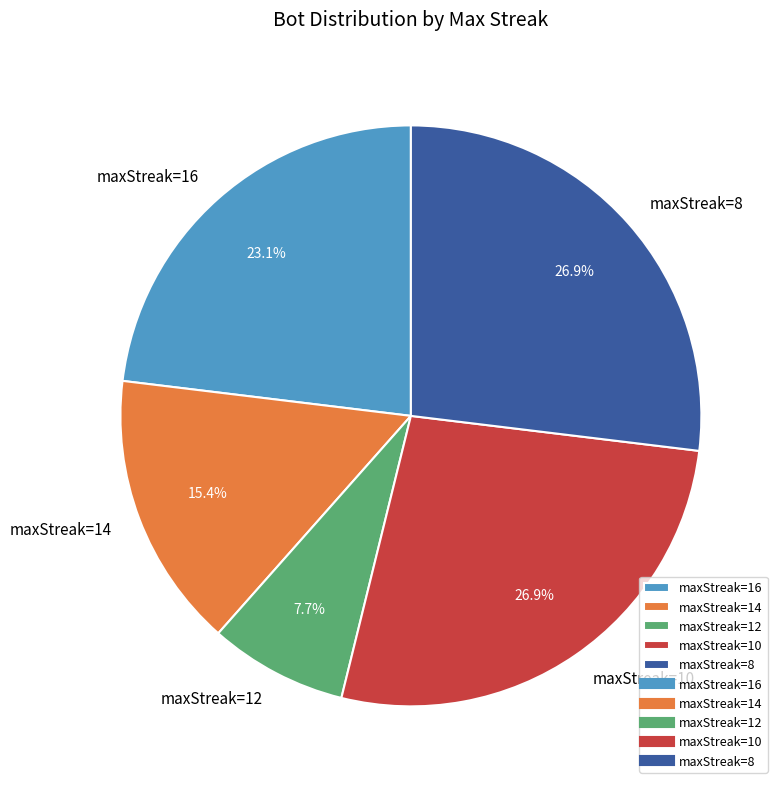

The maxStreak=8 slice represents 36% of the pie. True or false?

False